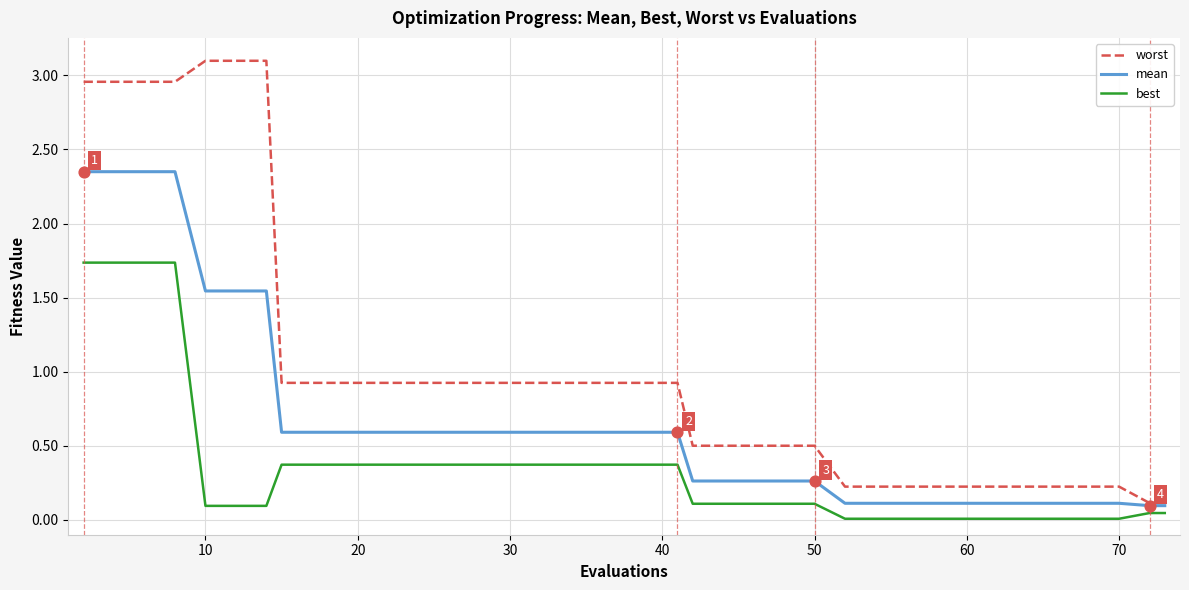

At how many categories does at least one series exceed 2?

7